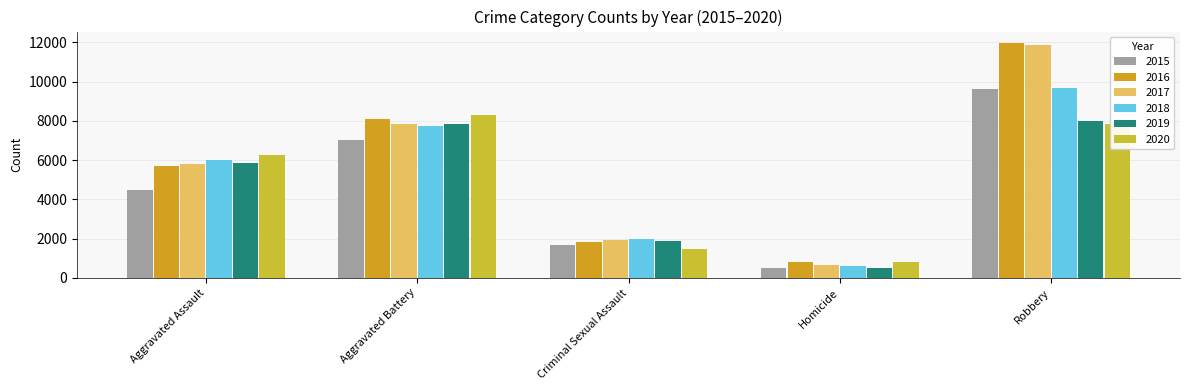

What is the sum of all 2015 values?

23292